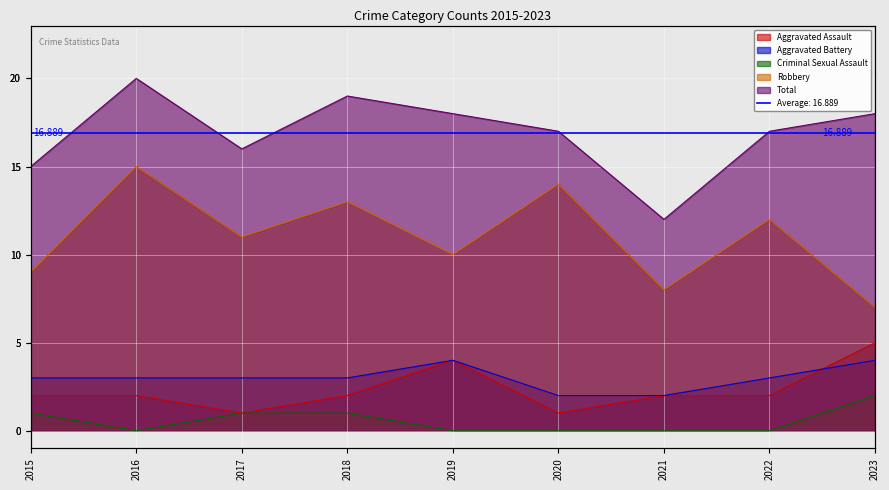

How many lines are shown in the chart?

5